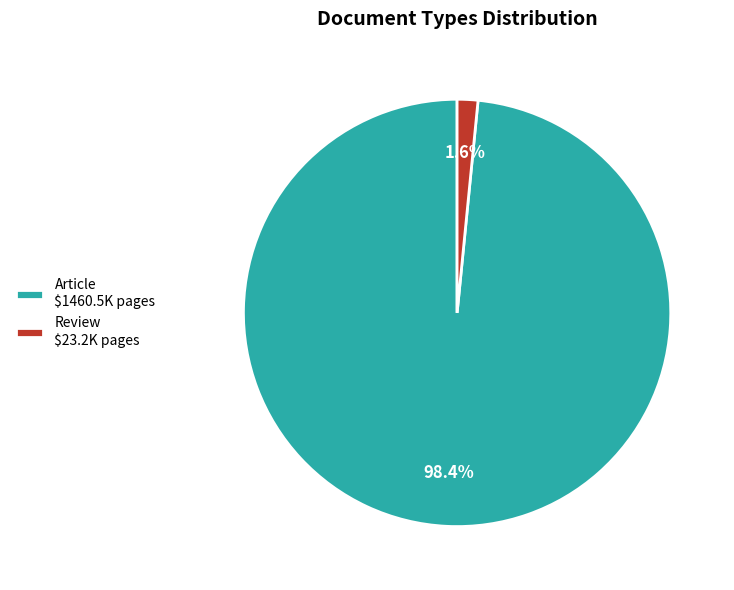

How much of the chart is everything except Review $23.2K pages?

98.4%